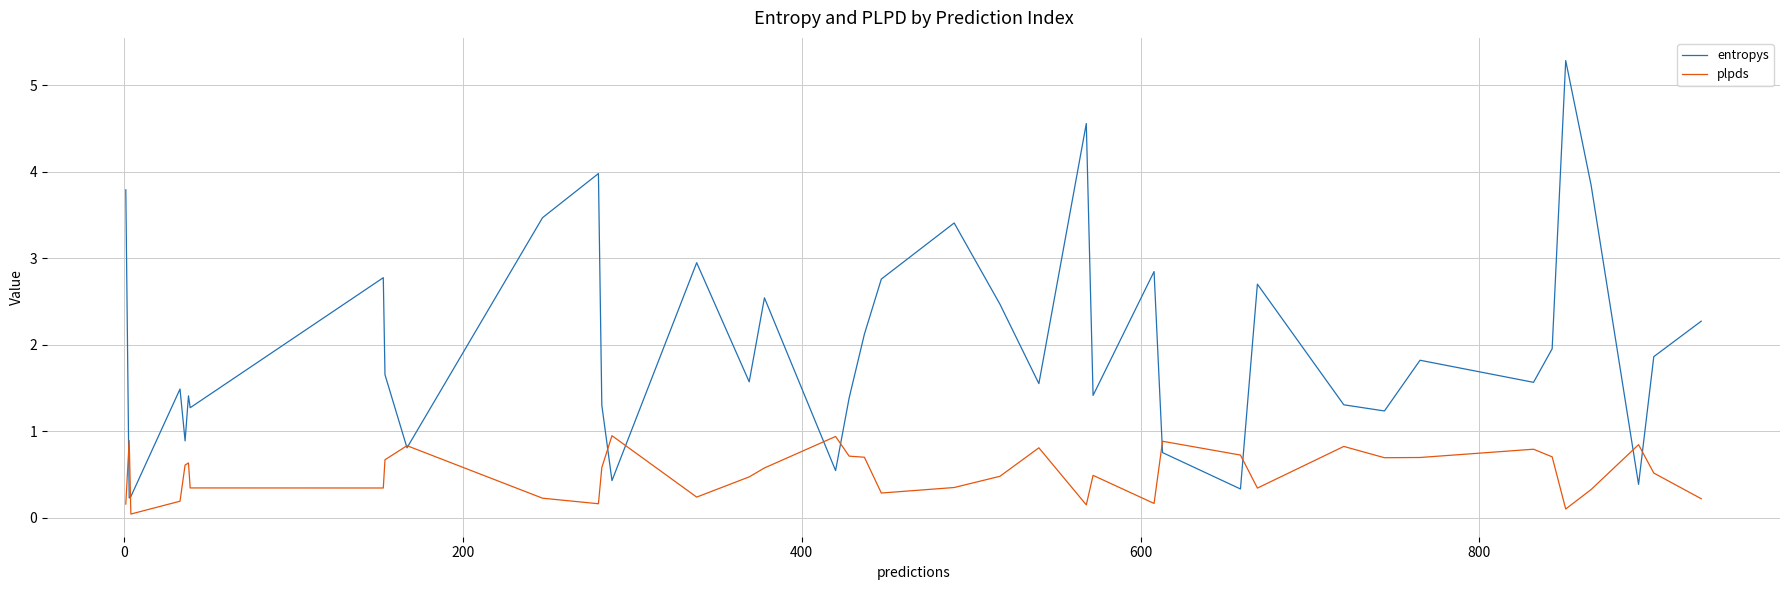

At how many categories does at least one series exceed 3?

7